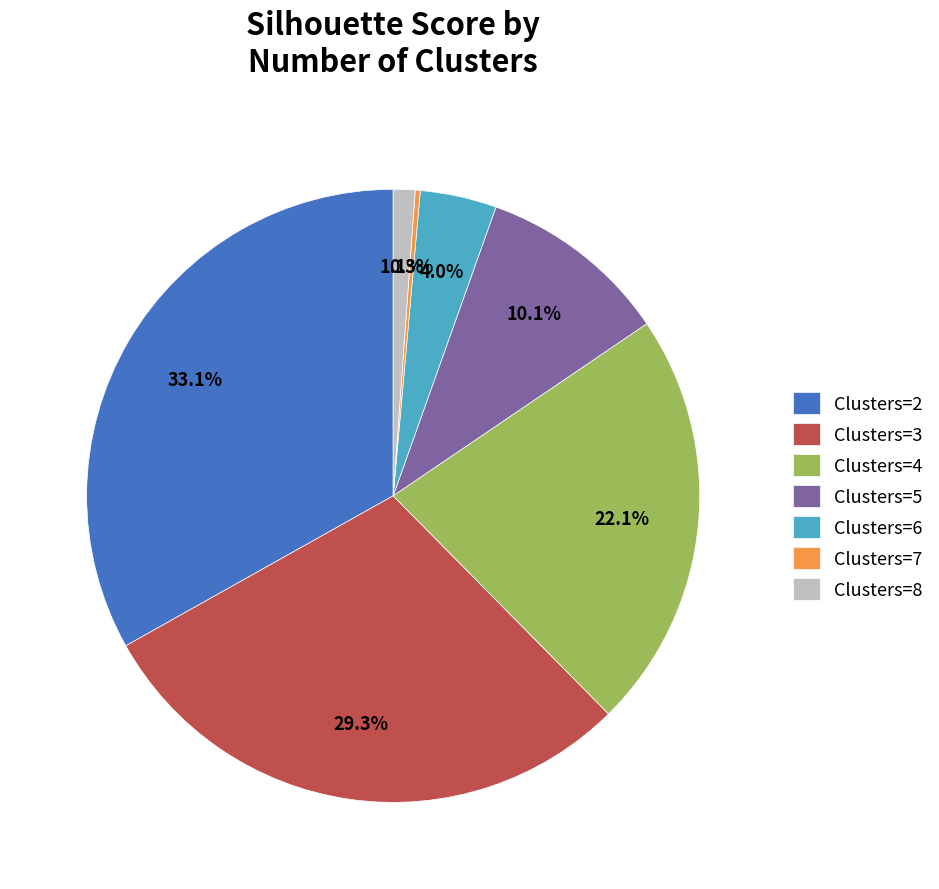

Which category has the biggest portion of the pie?

Clusters=2